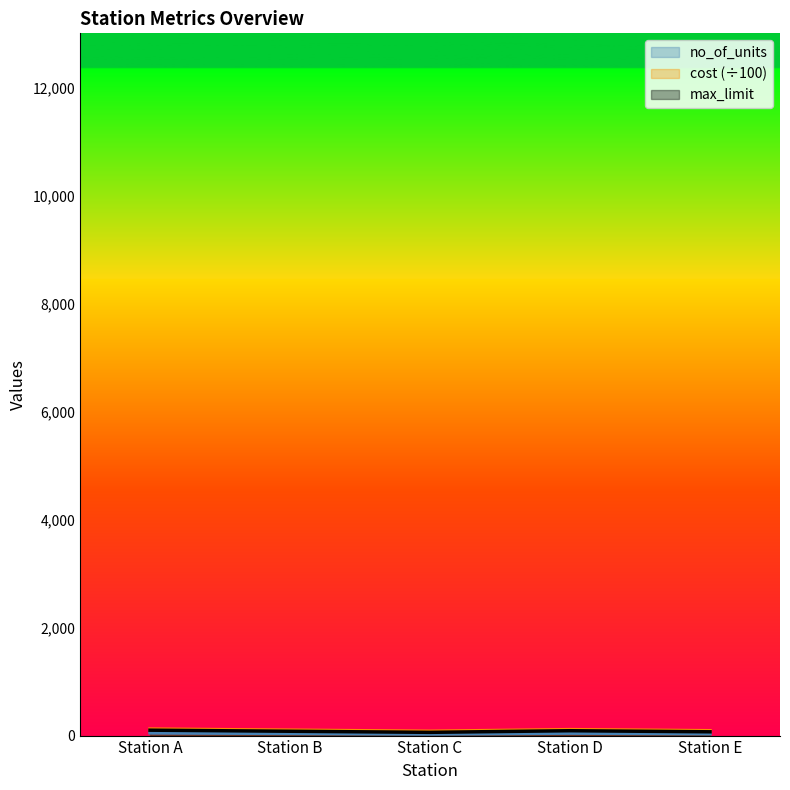

Rank the series at Station B from lowest to highest value.

no_of_units, max_limit, cost_scaled